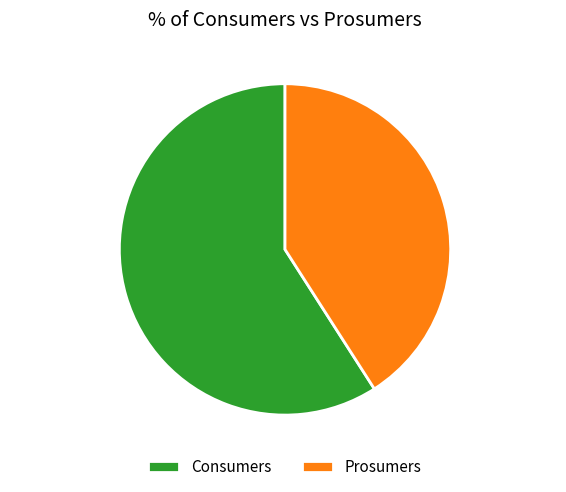

The Prosumers slice represents 41% of the pie. True or false?

True